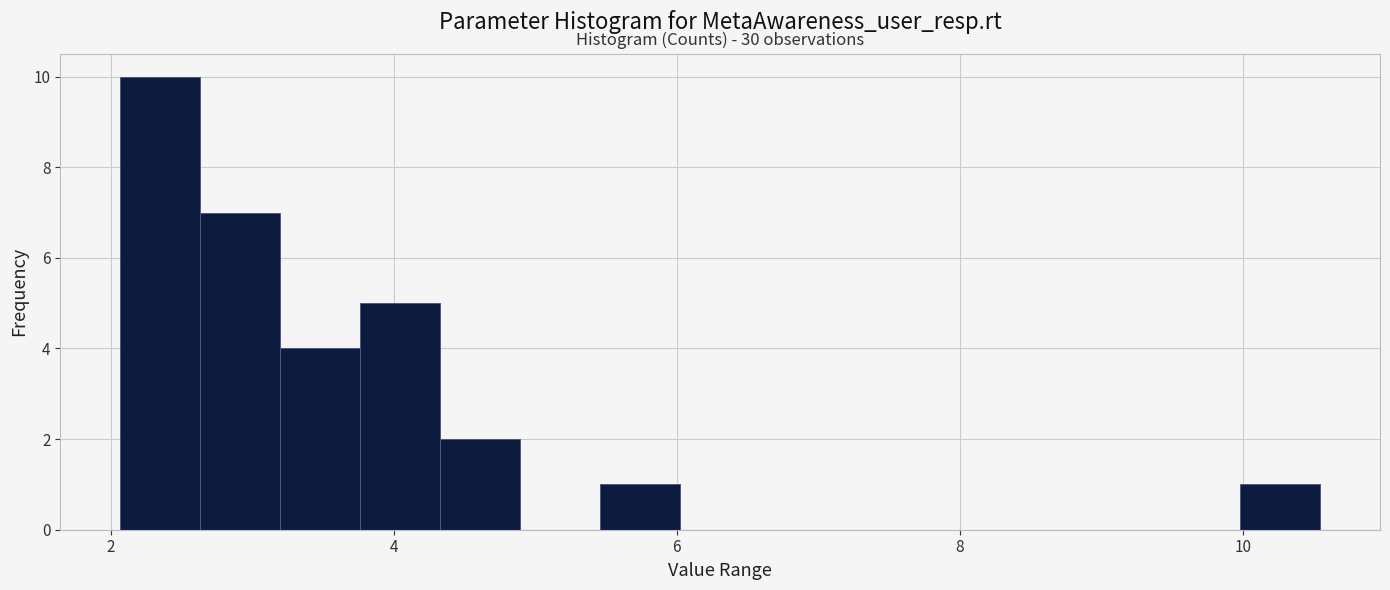

Read against the x-axis, roughly where is the centre of the tallest bar?

2.4